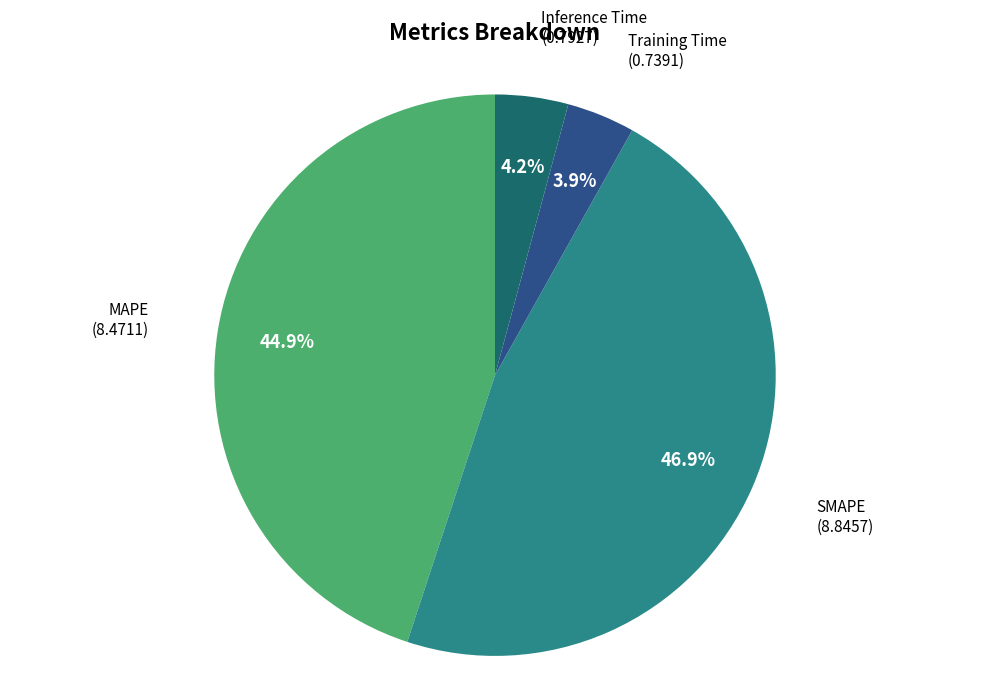

Does any single category account for the majority?

No